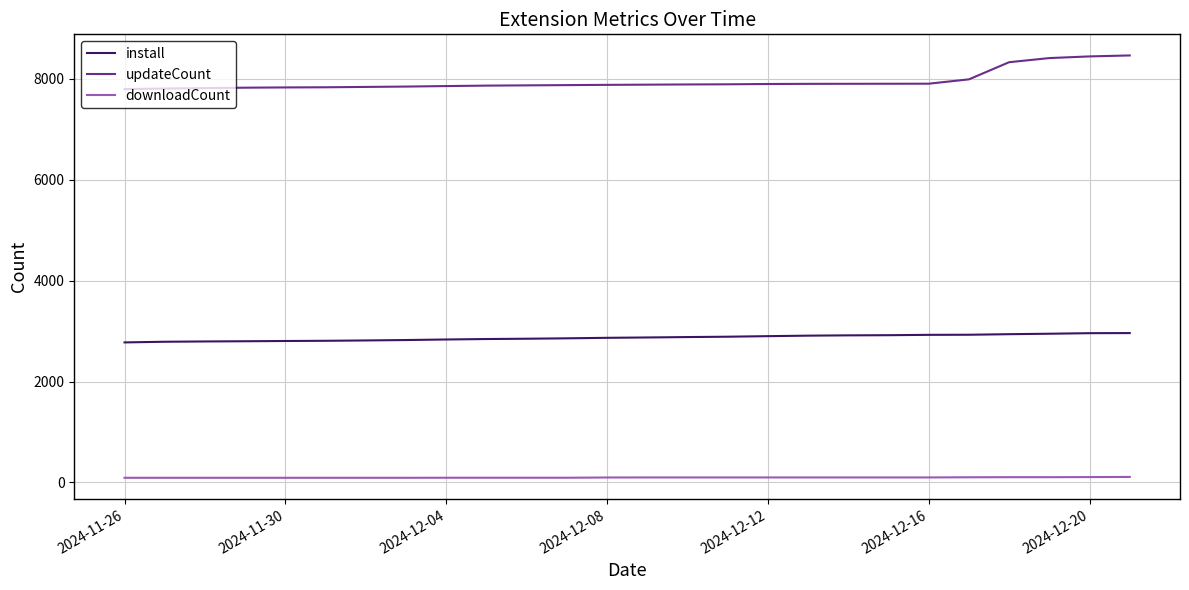

Is this an area chart (filled region under the line)?

No